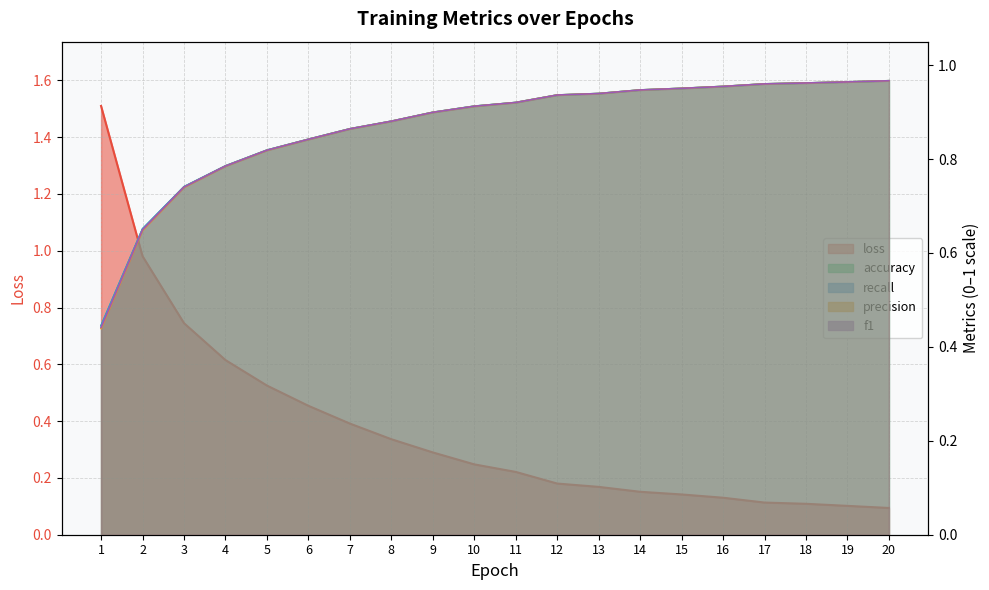

Which series has the largest total across all categories?

accuracy